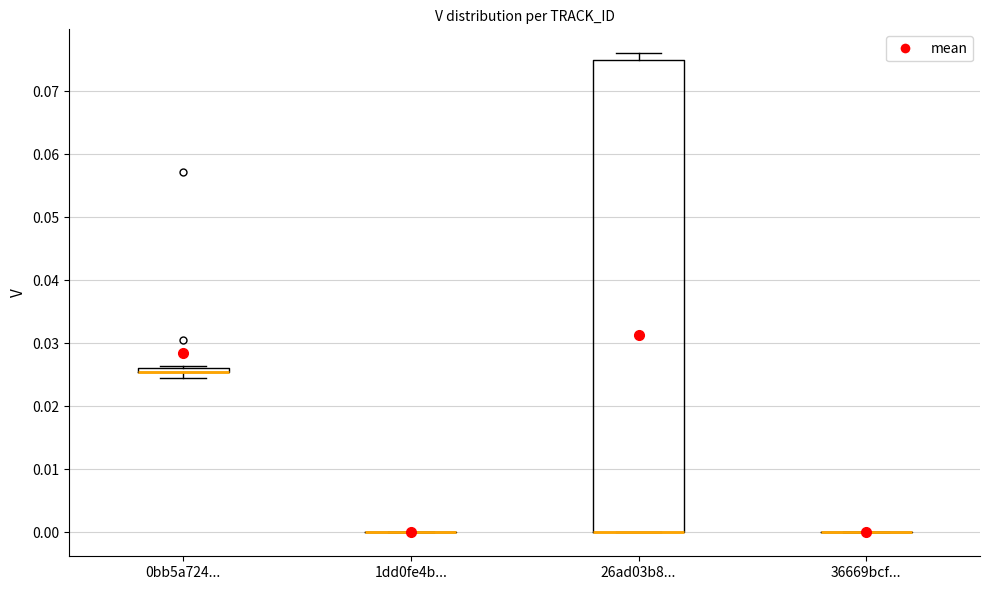

Comparing the boxes themselves (not the whiskers), which one is the tallest?

26ad03b8...